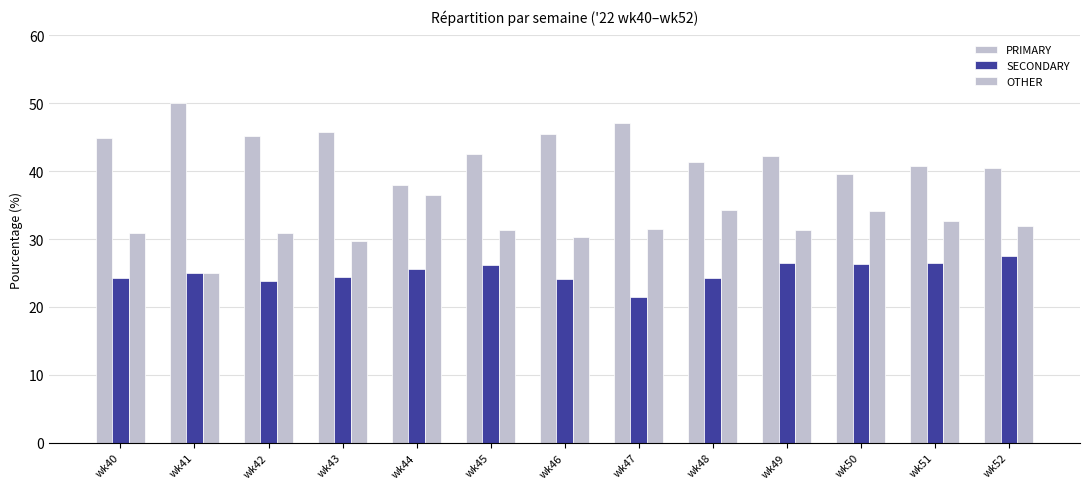

What is the difference between the second highest and minimum values in the OTHER series?

9.3